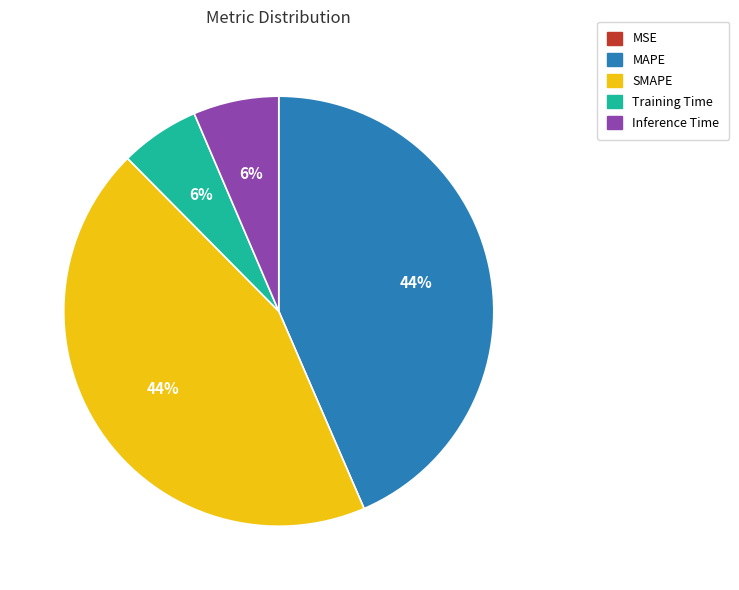

To the nearest percent, what percentage of the pie is Training Time?

6%